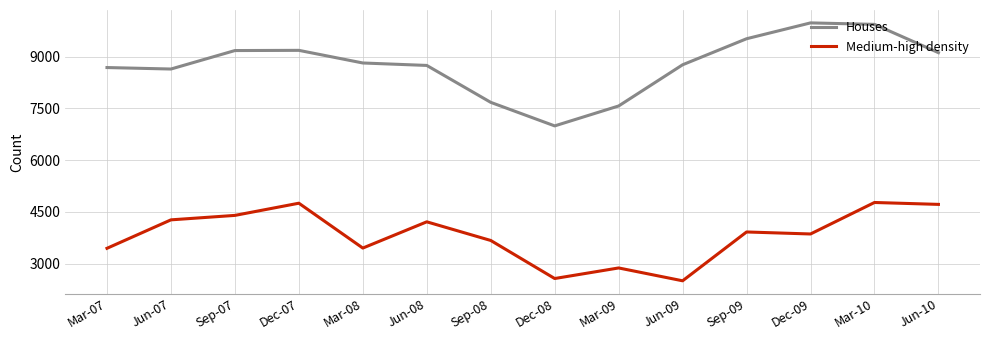

True or false: Medium-high density and Houses intersect in this chart.

False